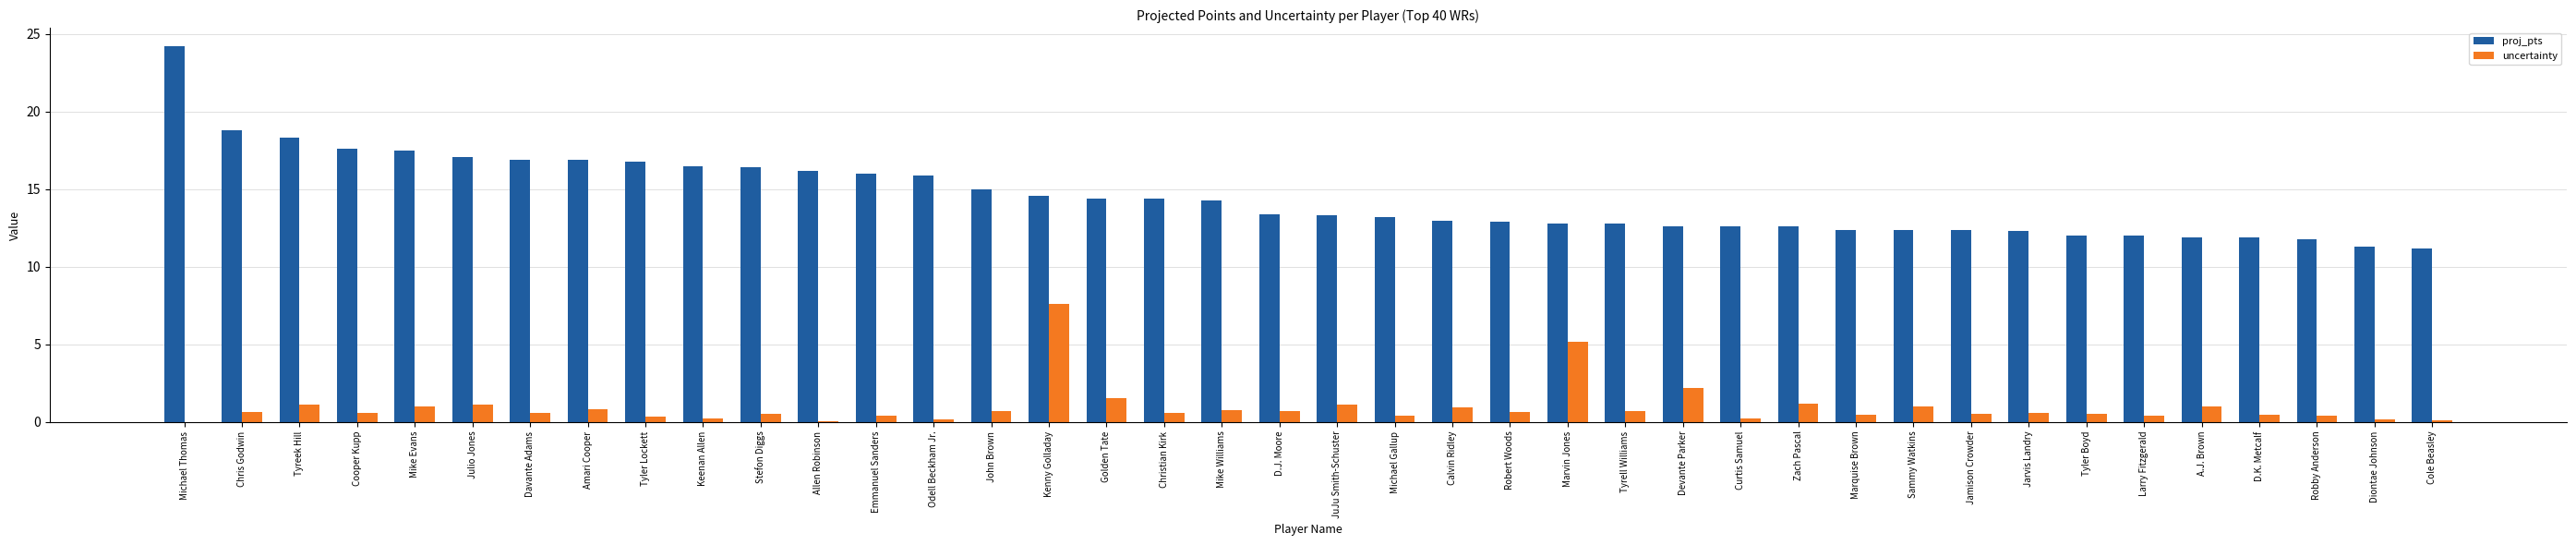

Which series has the largest total across all categories?

proj_pts